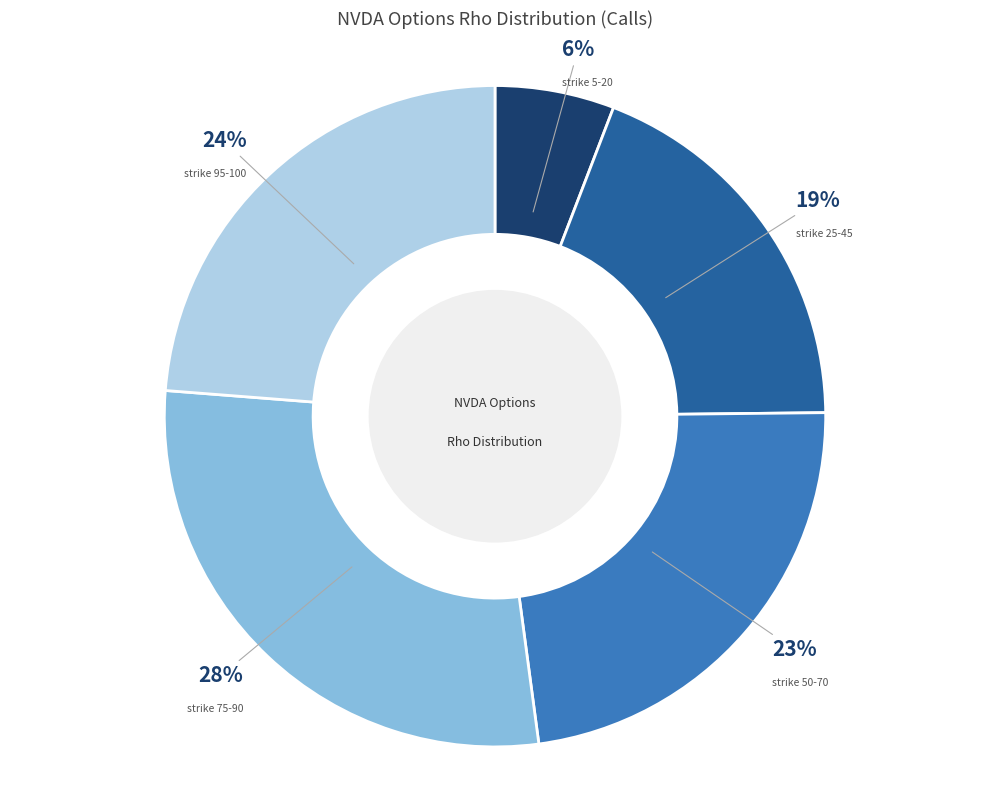

Which has a higher value, strike 75-90 or strike 95-100?

strike 75-90